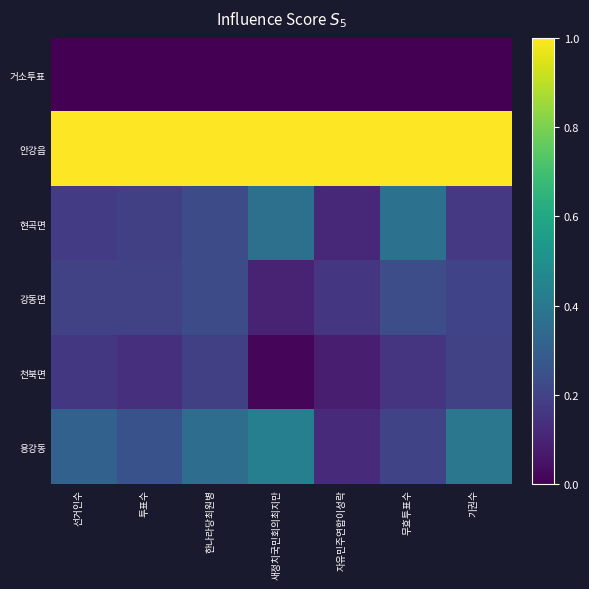

Reading right to left, extract all data points from this chart.

거소투표: 기권수=0.0	무효투표수=0.0	자유민주연합이성락=0.0	새정치국민회의최지만=0.0	한나라당최원병=0.0	투표수=0.0	선거인수=0.0
안강읍: 기권수=1.0	무효투표수=1.0	자유민주연합이성락=1.0	새정치국민회의최지만=1.0	한나라당최원병=1.0	투표수=1.0	선거인수=1.0
현곡면: 기권수=0.2	무효투표수=0.4	자유민주연합이성락=0.1	새정치국민회의최지만=0.4	한나라당최원병=0.2	투표수=0.2	선거인수=0.2
강동면: 기권수=0.2	무효투표수=0.2	자유민주연합이성락=0.2	새정치국민회의최지만=0.1	한나라당최원병=0.2	투표수=0.2	선거인수=0.2
천북면: 기권수=0.2	무효투표수=0.1	자유민주연합이성락=0.1	새정치국민회의최지만=0.0	한나라당최원병=0.2	투표수=0.1	선거인수=0.2
용강동: 기권수=0.4	무효투표수=0.2	자유민주연합이성락=0.1	새정치국민회의최지만=0.4	한나라당최원병=0.4	투표수=0.3	선거인수=0.3